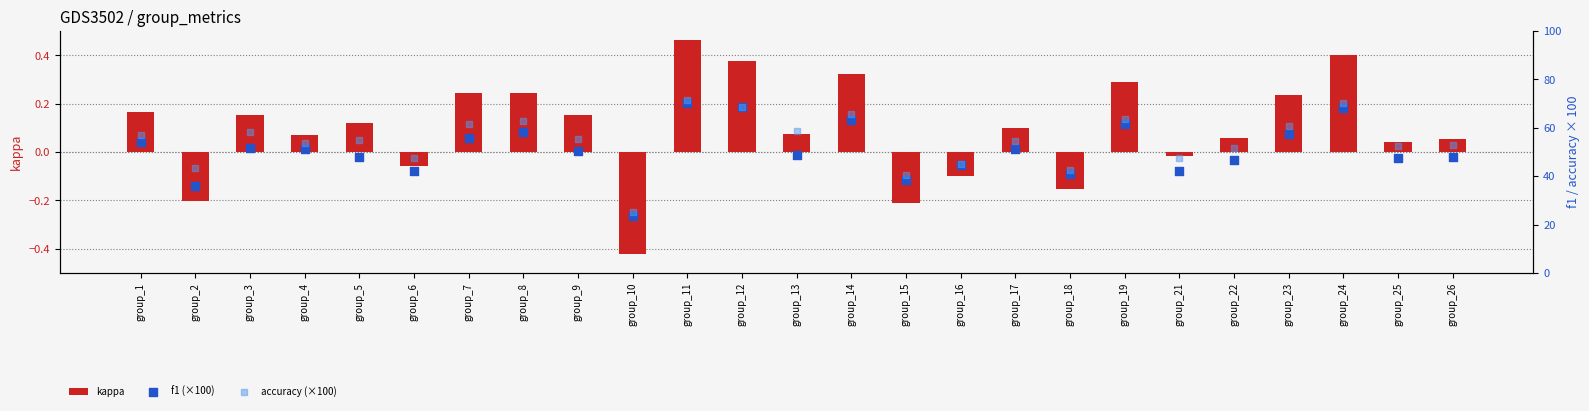

At how many categories does at least one series exceed 43?

22